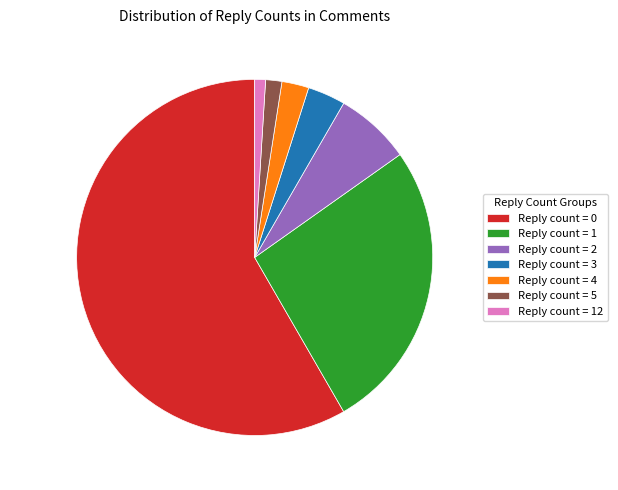

Which slice is the smallest?

12